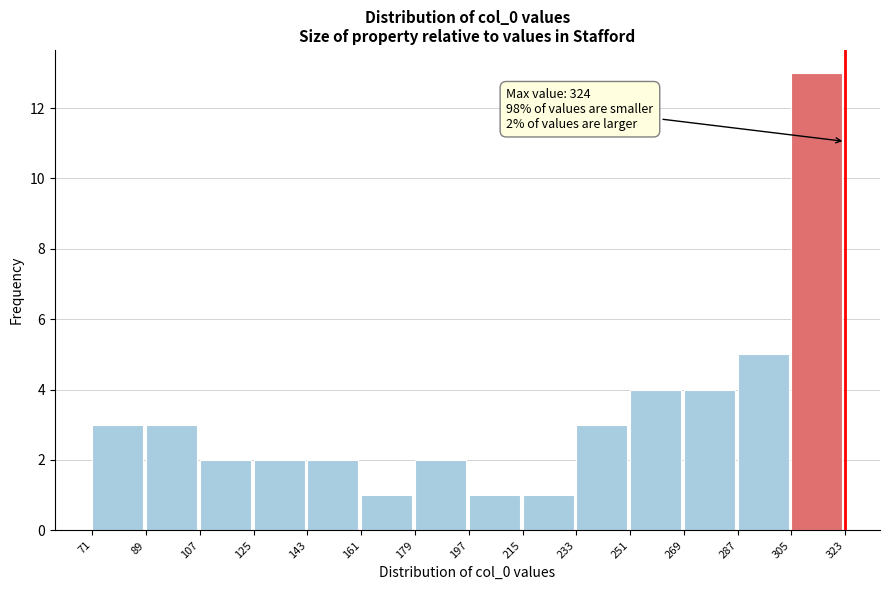

Which range on the x-axis has the tallest bar?

305 to 323